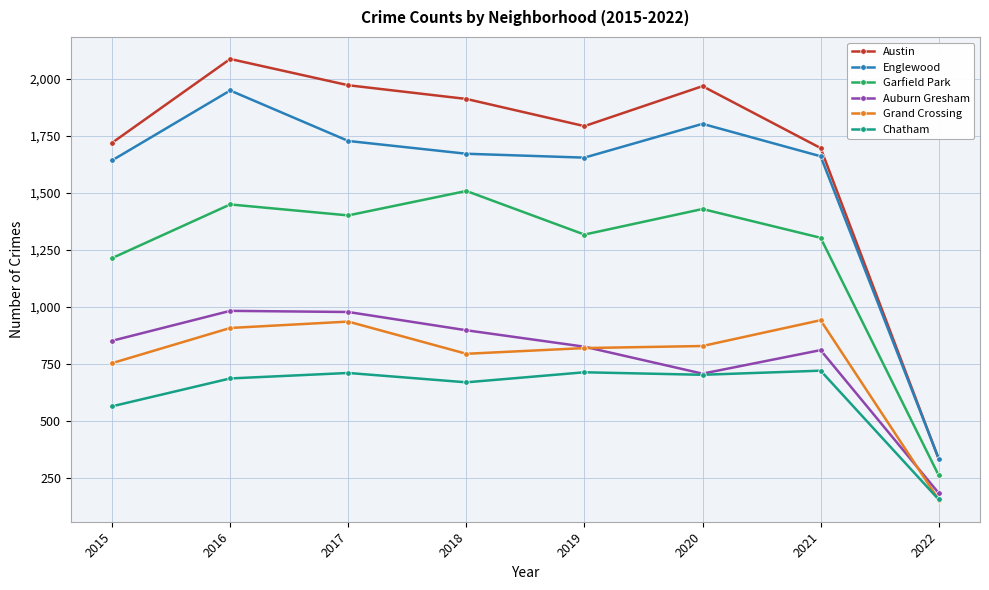

How many interior local peaks does the Englewood series have?

2